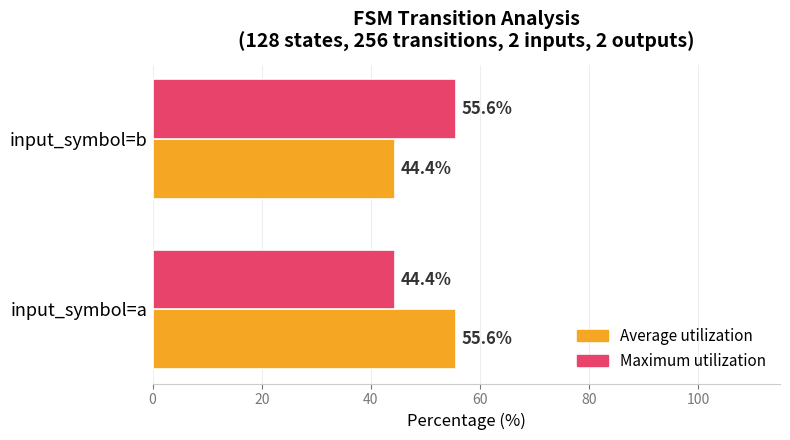

Is the value of Maximum utilization at input_symbol=b greater than the value of Average utilization at input_symbol=b?

Yes